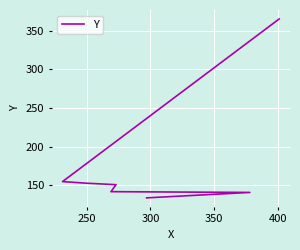

How many data points does each series have?

7